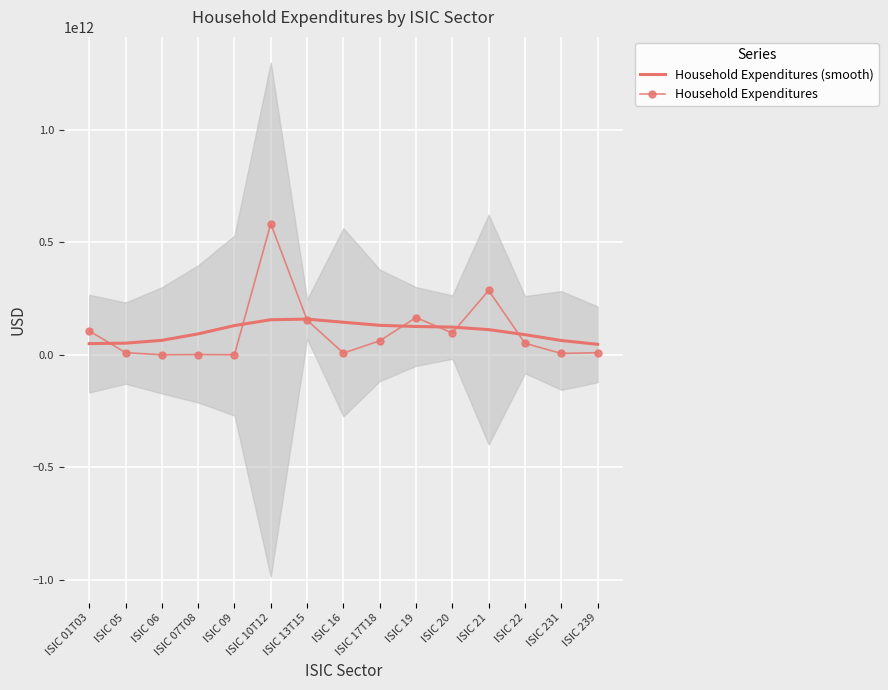

What is the difference between the Household Expenditures (smooth) values at ISIC 20 and ISIC 16?

21576600627.7